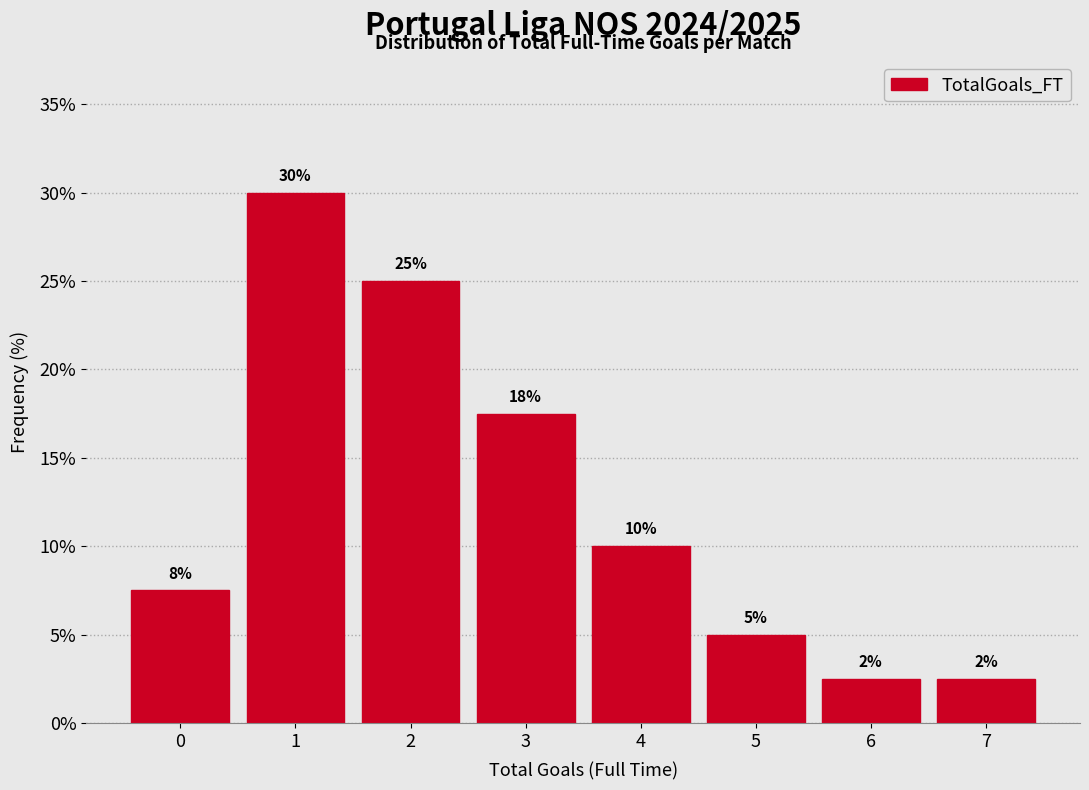

Is it true that the value at 6 is 2.5?

True